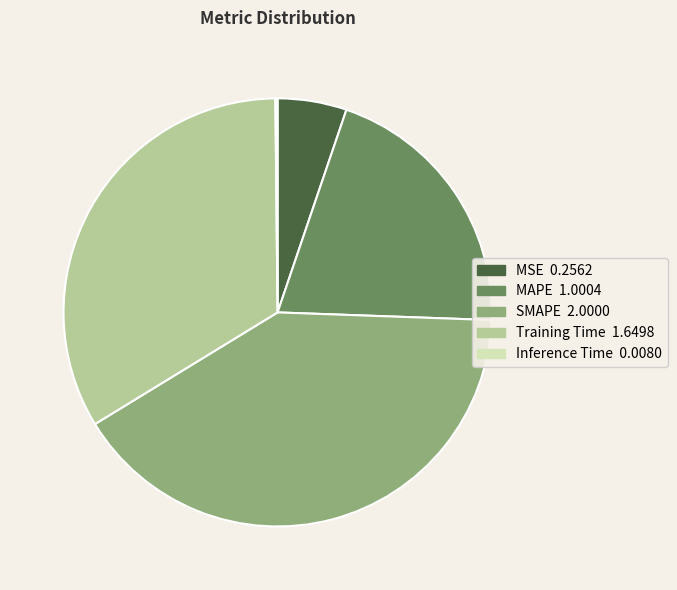

What is the largest slice in the pie chart?

SMAPE